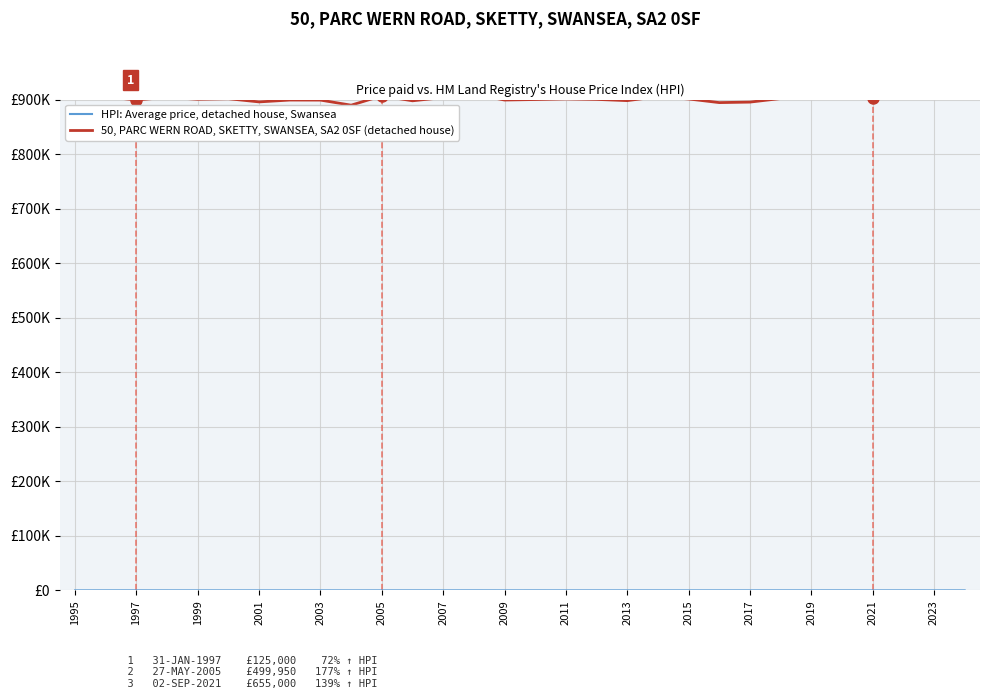

How many data points does each series have?

30